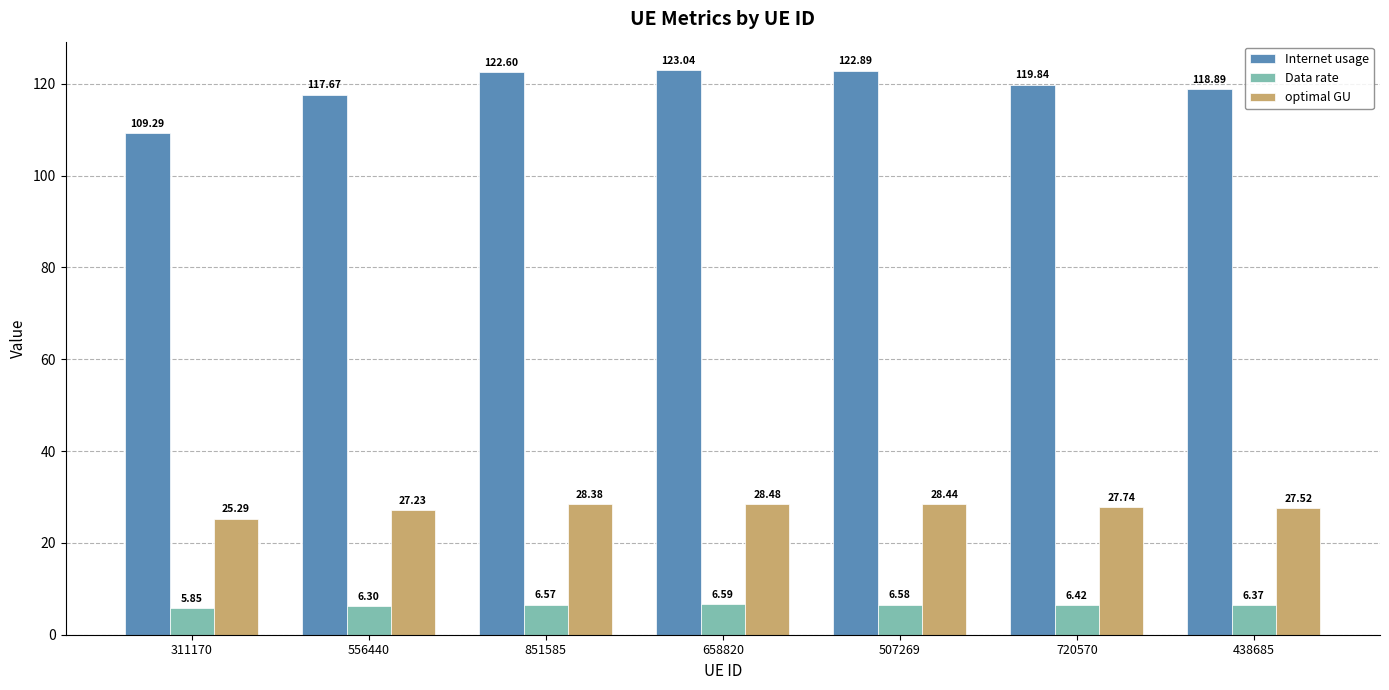

What is the difference between the maximum and minimum values in the Data rate series?

0.7